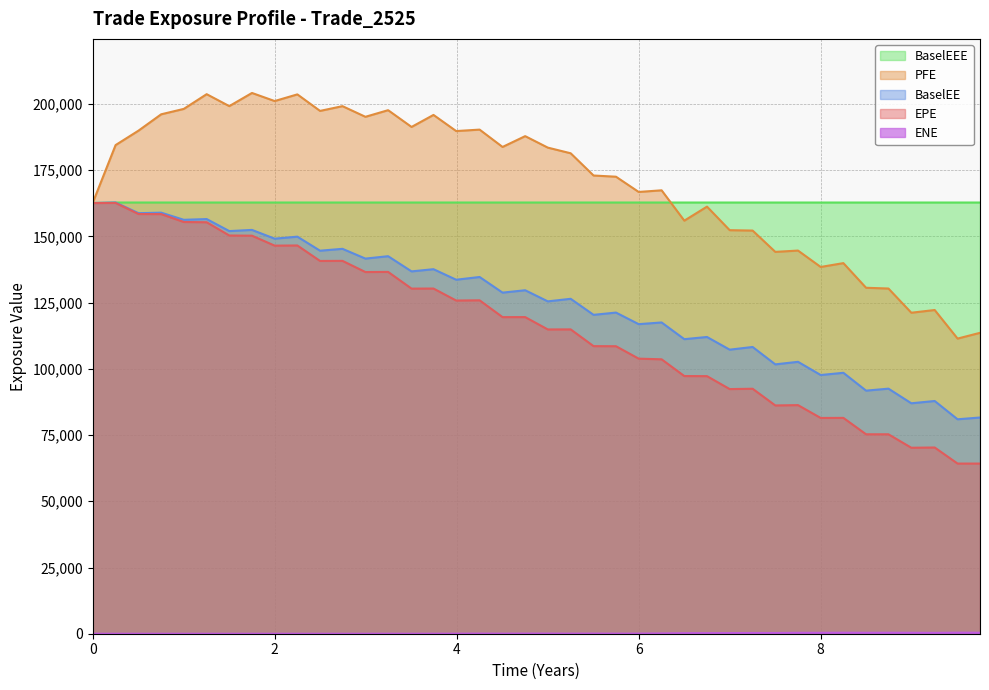

Does the chart have visible grid lines?

Yes